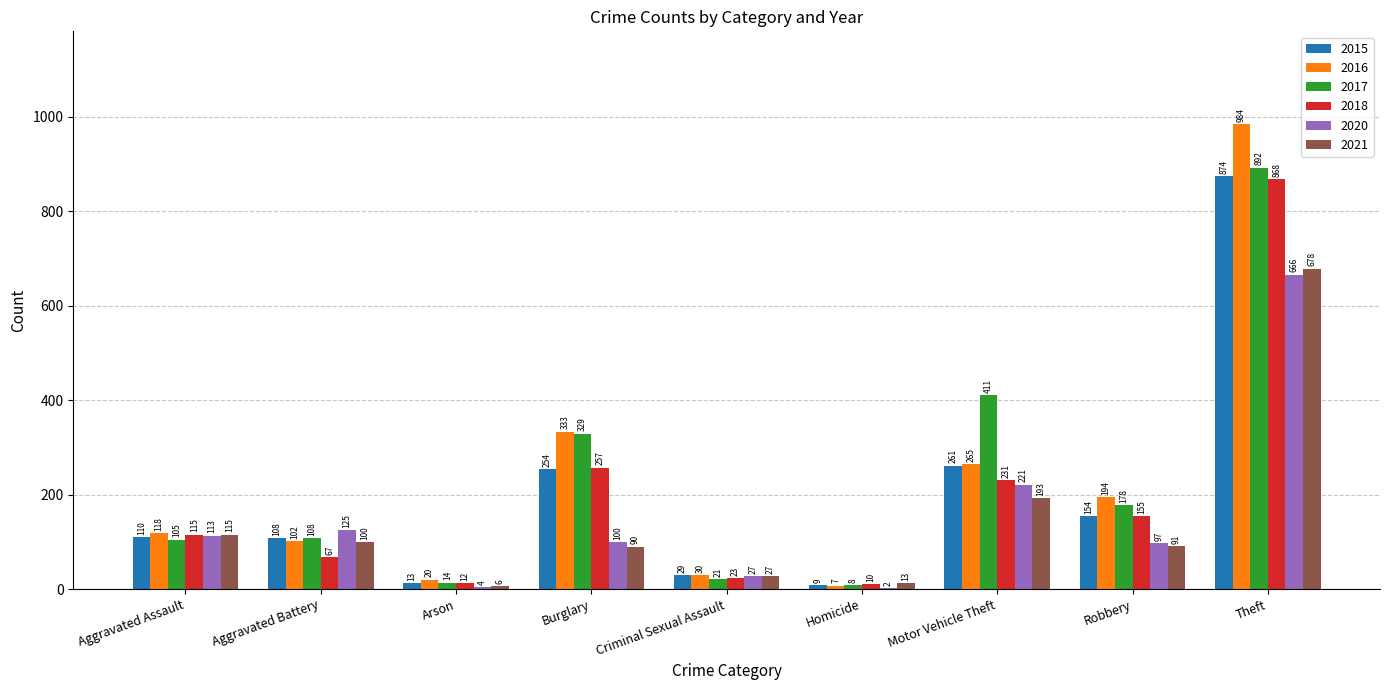

What is the maximum value for 2016?

984